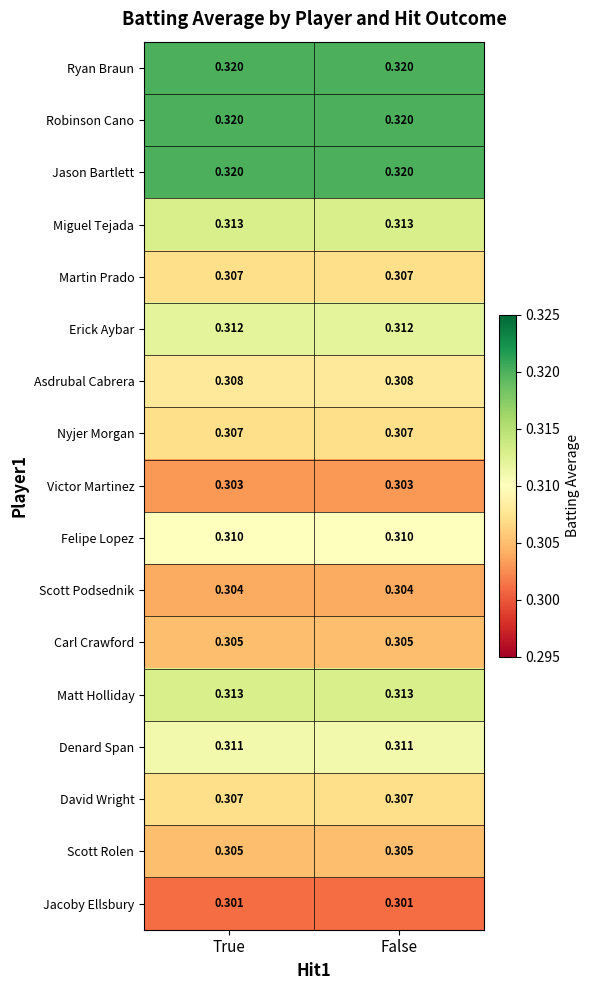

Is the value of Ryan Braun at False greater than the value of Martin Prado at True?

Yes